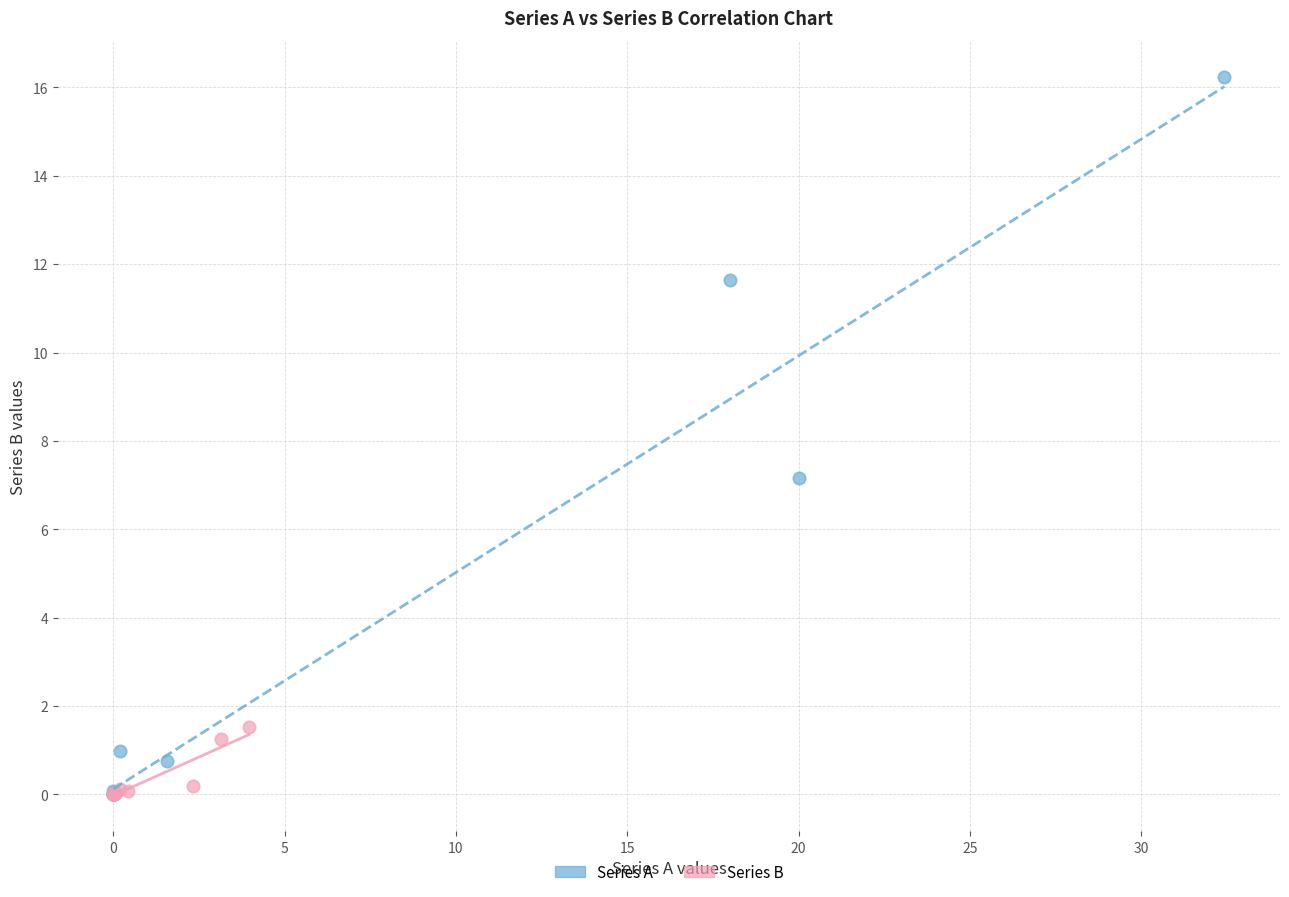

Which series has the largest Y range (max minus min)?

Series A